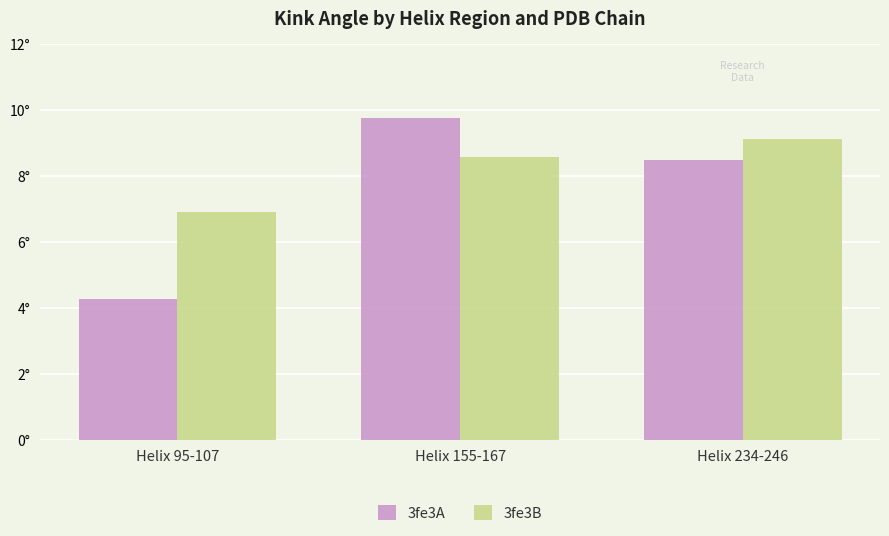

The value of 3fe3B at Helix 155-167 is 8.6. True or false?

True